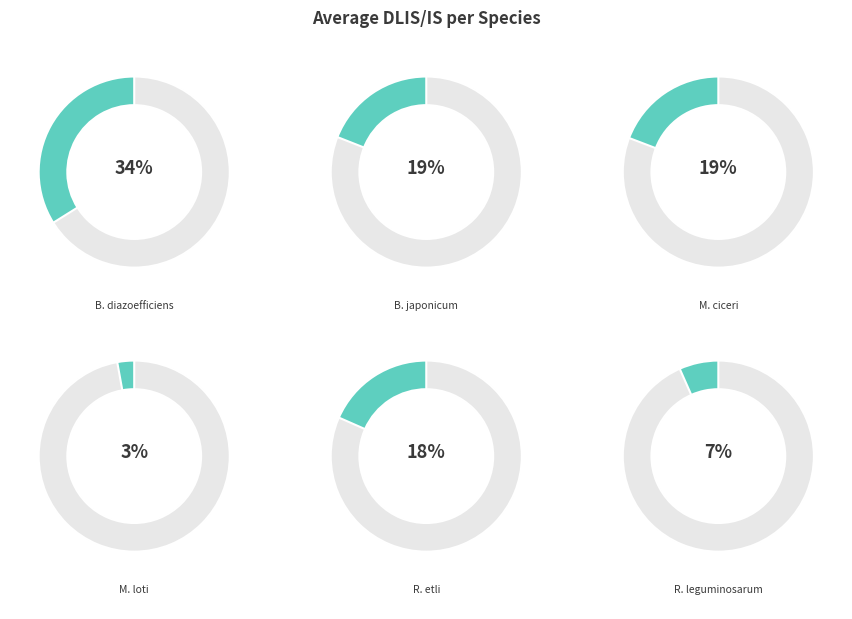

To the nearest percent, what is the average slice percentage?

17%